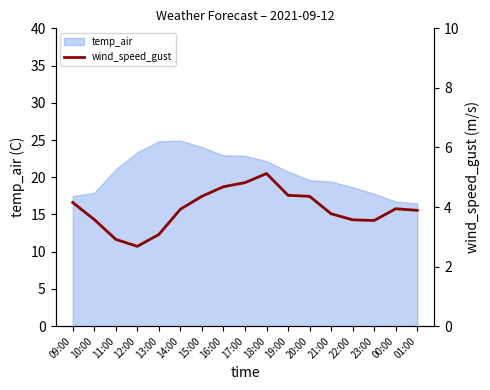

The chart shows a value of 7.4 at 15:00. True or false?

False